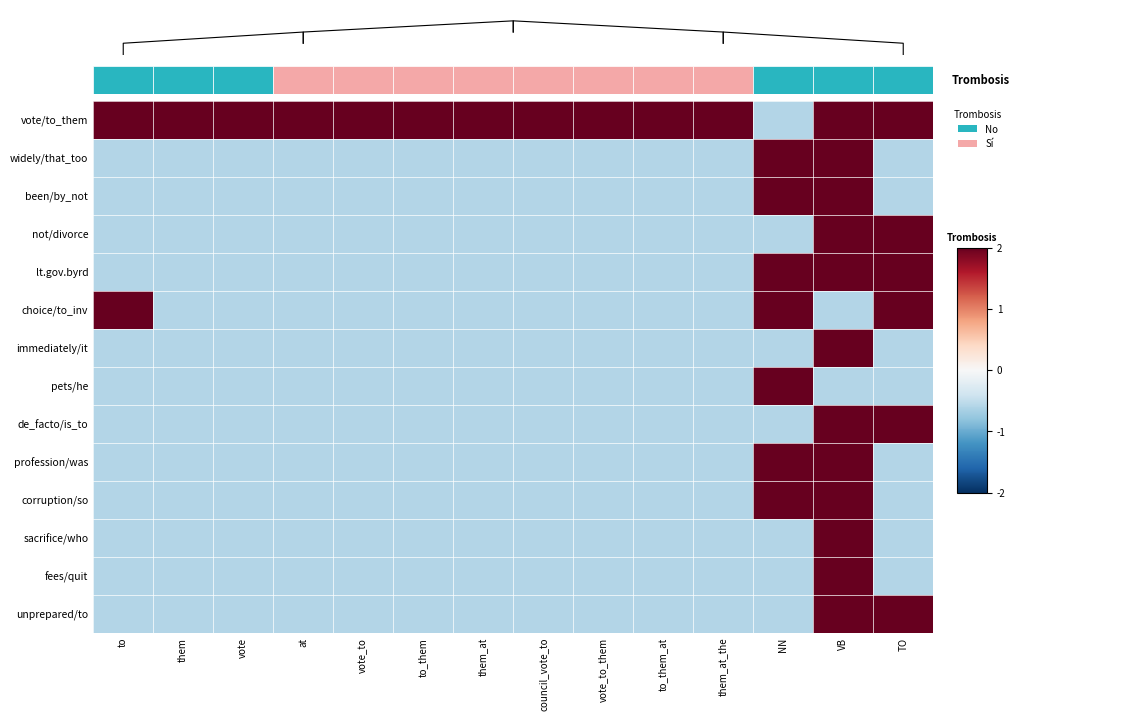

How many series are shown in this chart?

14